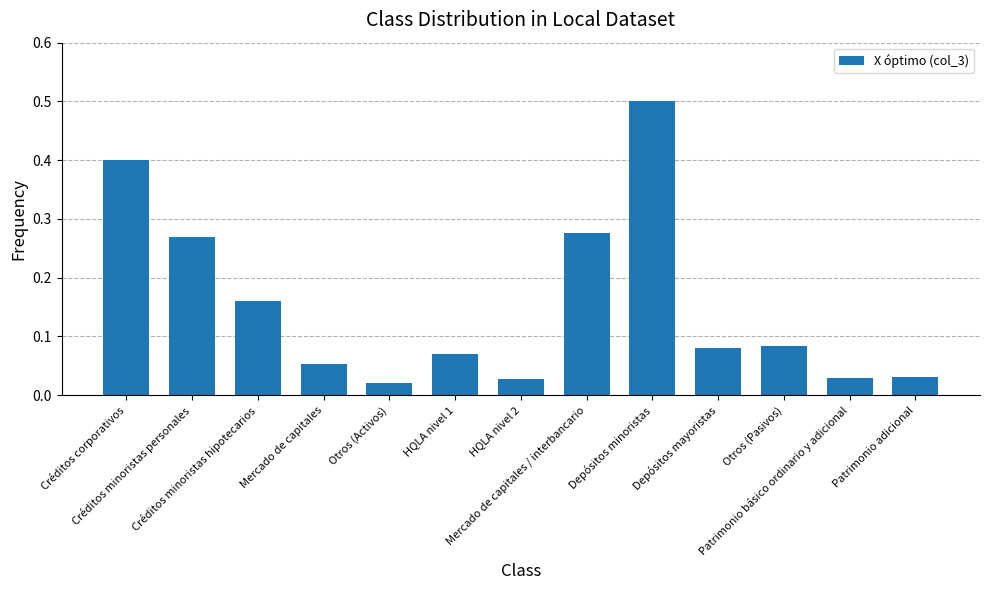

What is the value of the 9th bar from the left?

0.5